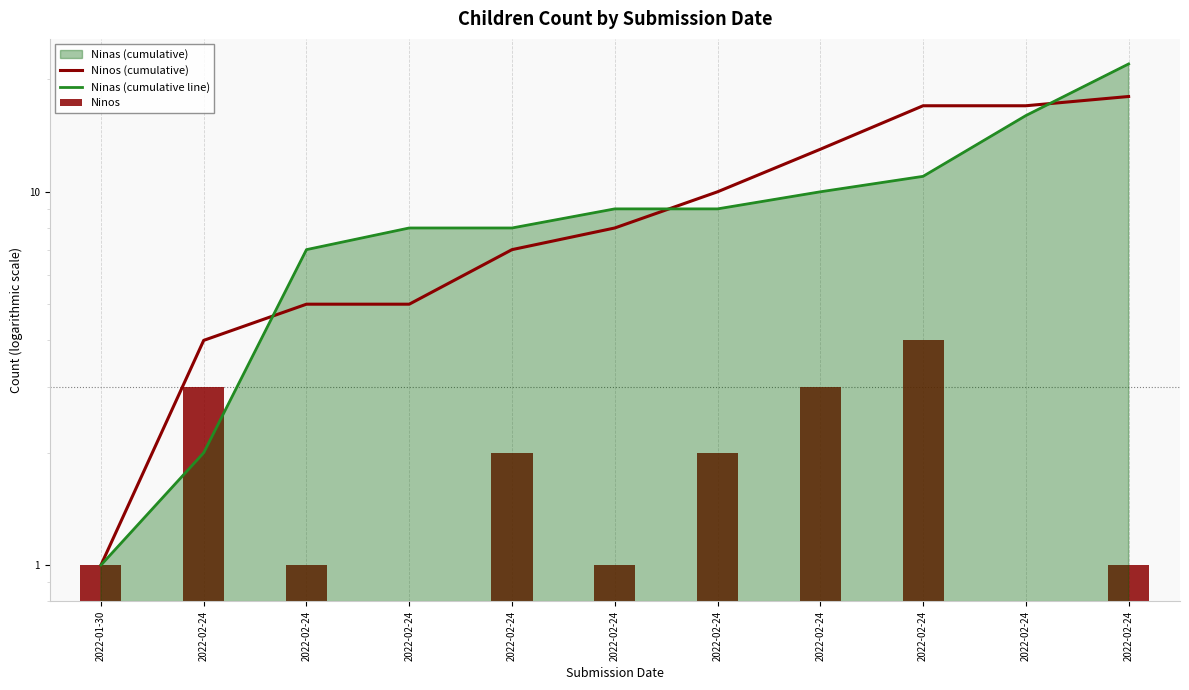

How many values in the Ninos (cumulative) series are below 8?

5